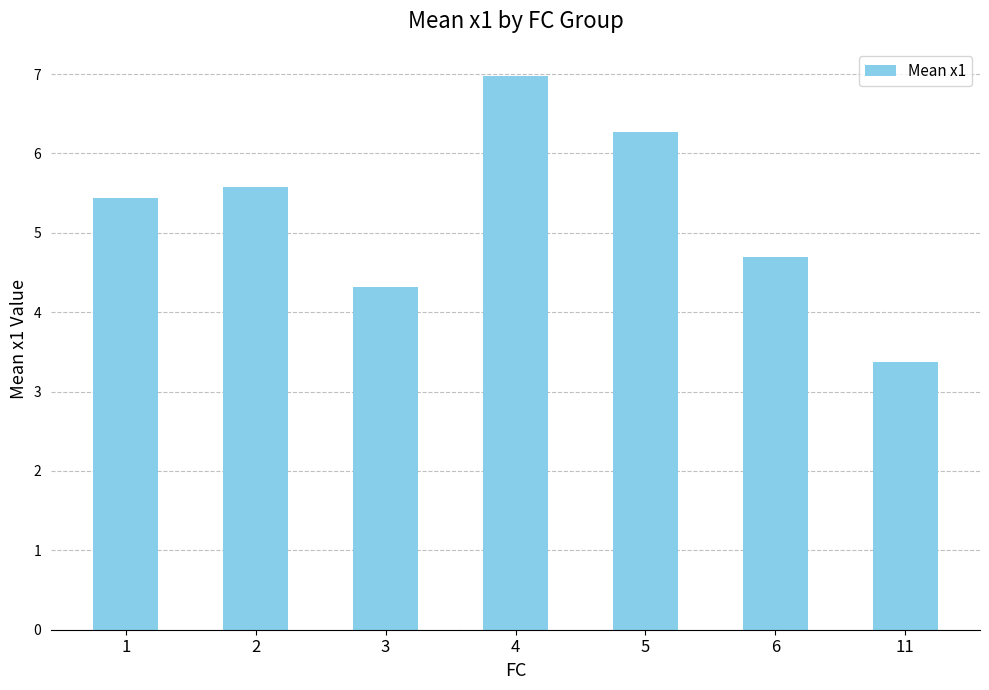

How many values are below 5?

3